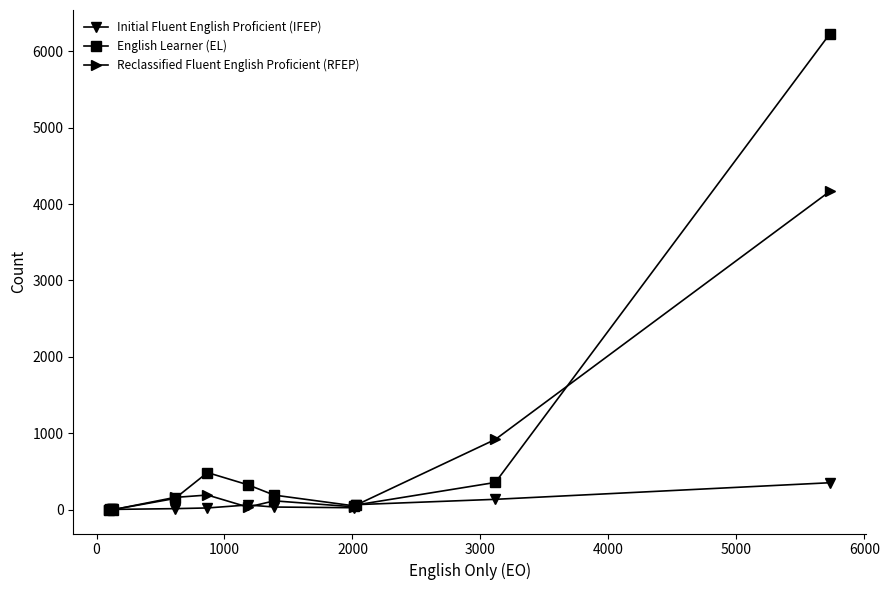

Rank the series by their maximum value, from highest to lowest.

English Learner (EL), Reclassified Fluent English Proficient (RFEP), Initial Fluent English Proficient (IFEP)